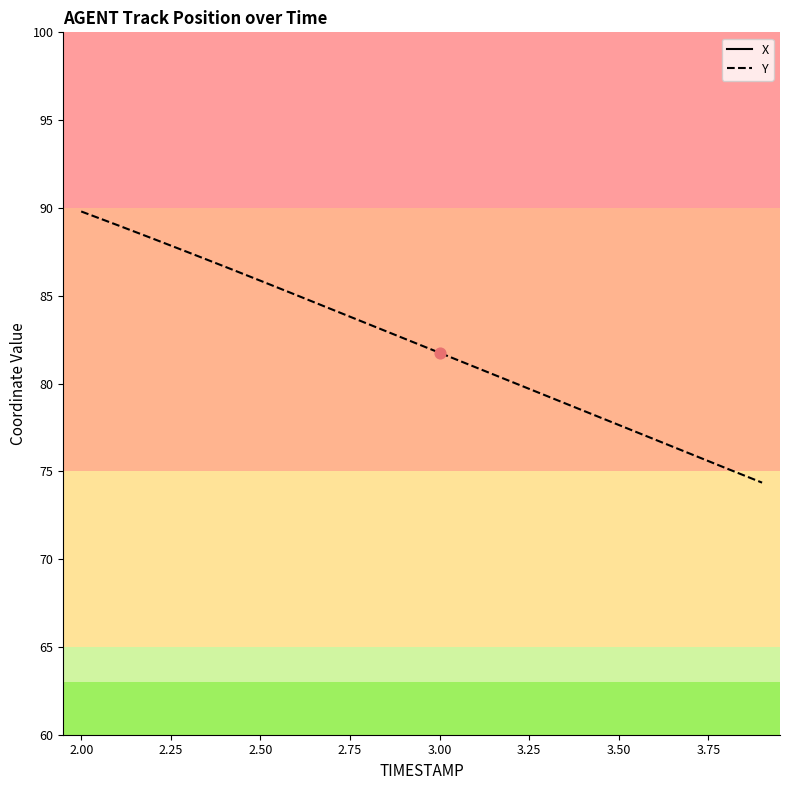

Is it true that Y equals 89.8 at 2.00?

True